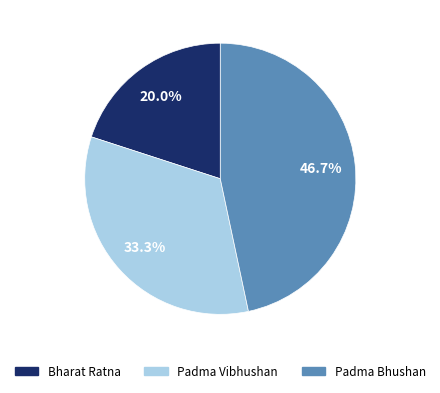

What percentage is the Padma Bhushan slice, to the nearest percent?

47%